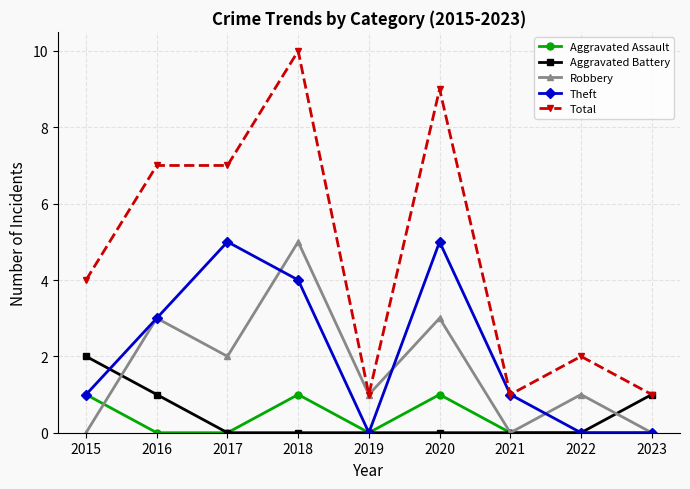

Reading left to right, list all the values displayed in this chart.

Aggravated Assault: 2015=1	2016=0	2017=0	2018=1	2019=0	2020=1	2021=0	2022=0	2023=0
Aggravated Battery: 2015=2	2016=1	2017=0	2018=0	2019=0	2020=0	2021=0	2022=0	2023=1
Robbery: 2015=0	2016=3	2017=2	2018=5	2019=1	2020=3	2021=0	2022=1	2023=0
Theft: 2015=1	2016=3	2017=5	2018=4	2019=0	2020=5	2021=1	2022=0	2023=0
Total: 2015=4	2016=7	2017=7	2018=10	2019=1	2020=9	2021=1	2022=2	2023=1